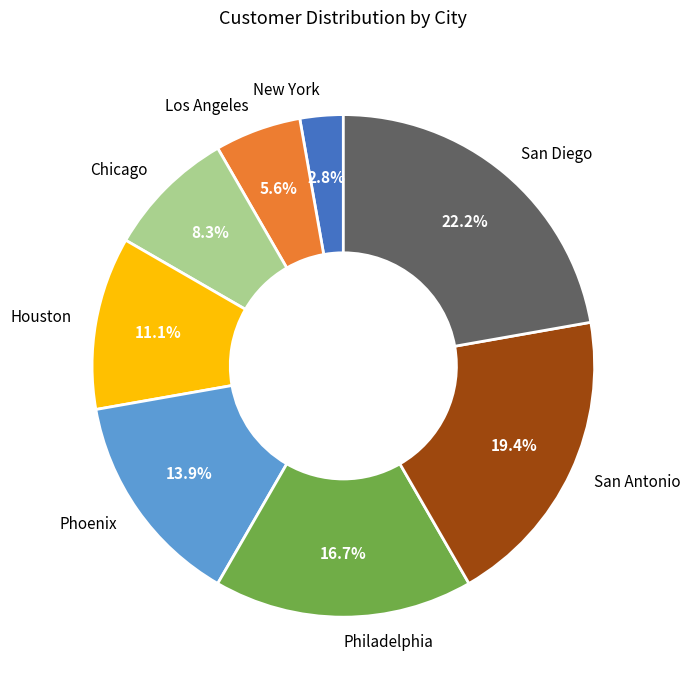

To the nearest percent, what is the difference between the Los Angeles and Philadelphia slice percentages?

11%